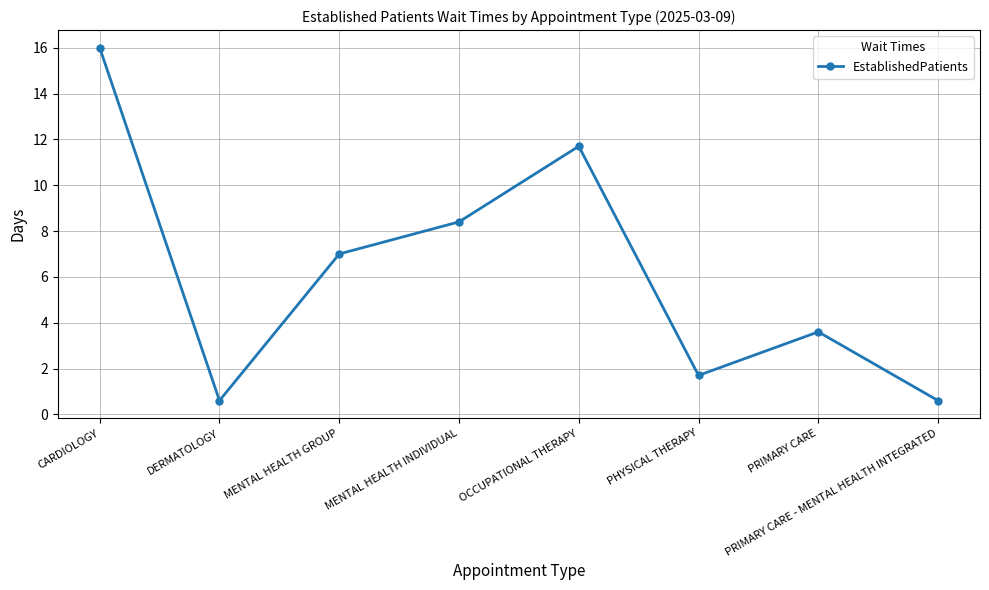

What is the difference between the values at PRIMARY CARE and MENTAL HEALTH INDIVIDUAL?

4.8